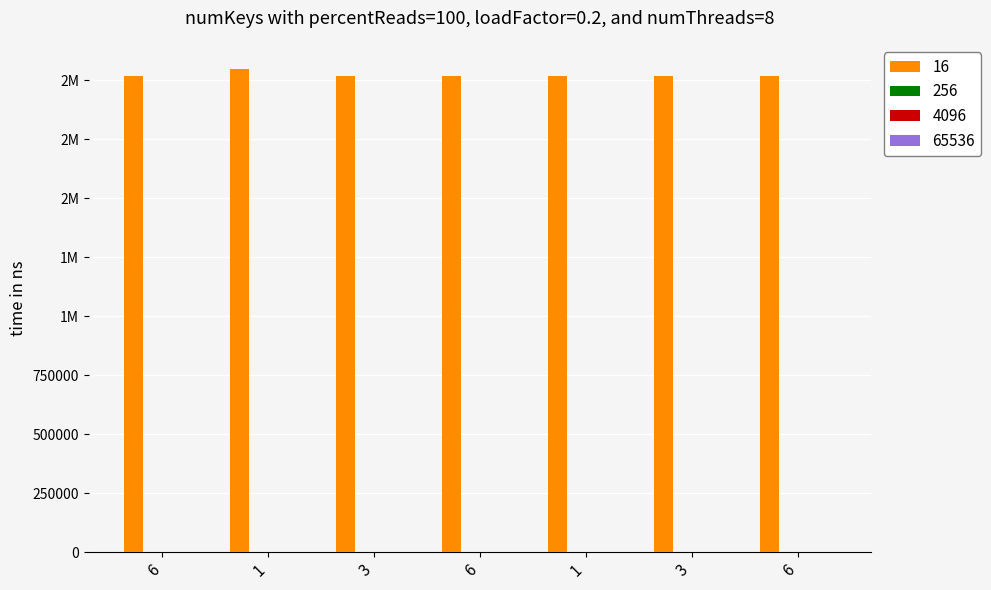

At how many categories does at least one series exceed 1810845?

7